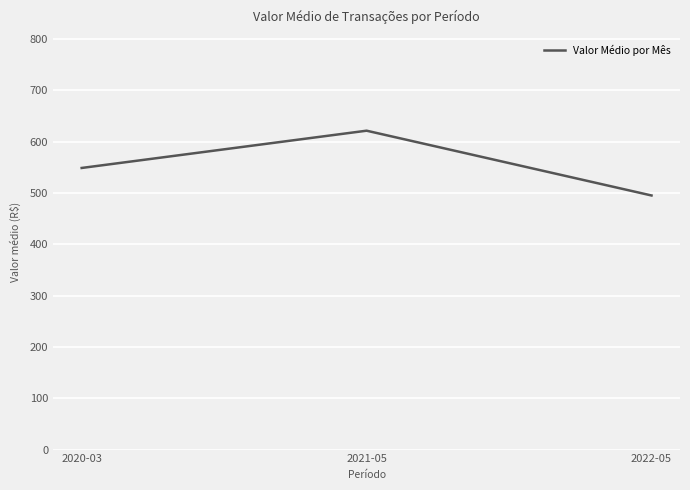

List the labels in order of value, largest first.

2021-05, 2020-03, 2022-05